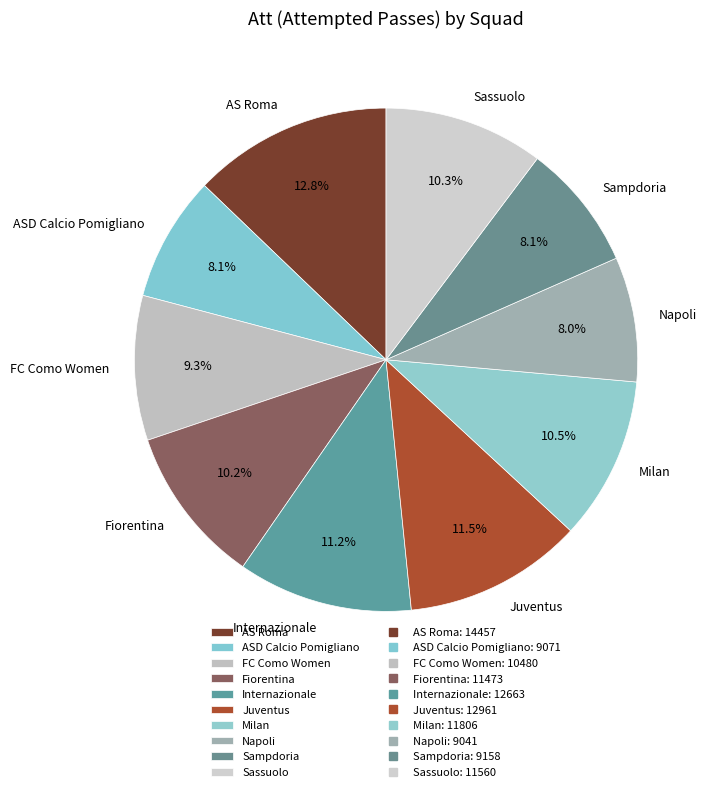

Which has a higher value, FC Como Women or Milan?

Milan